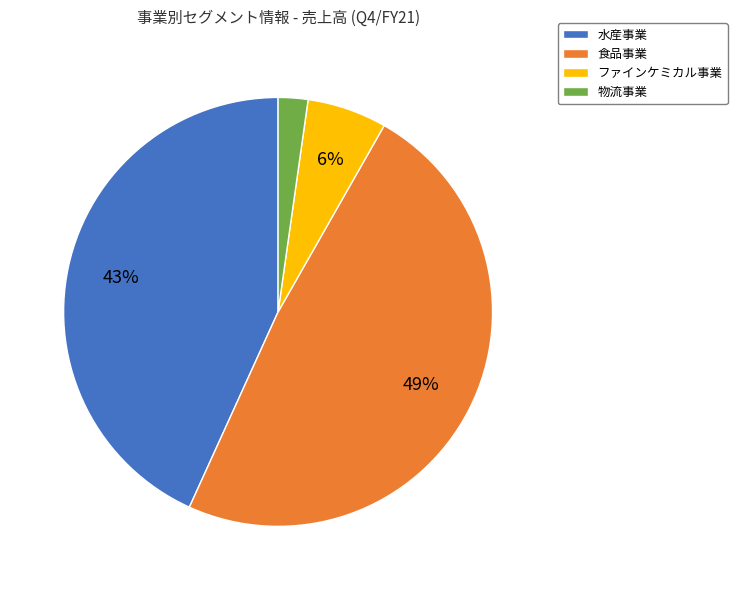

To the nearest percent, what portion does ファインケミカル事業 represent?

6%